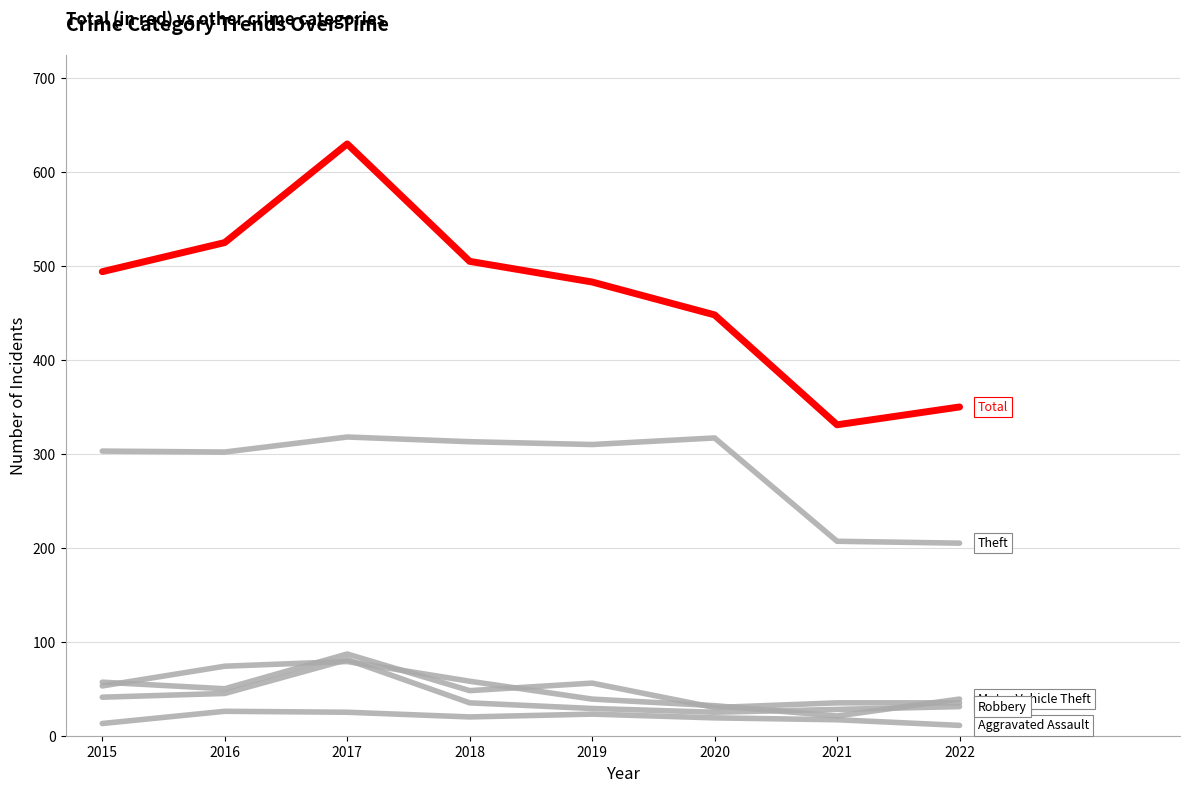

Which has a higher value, 2019 or 2015?

2019